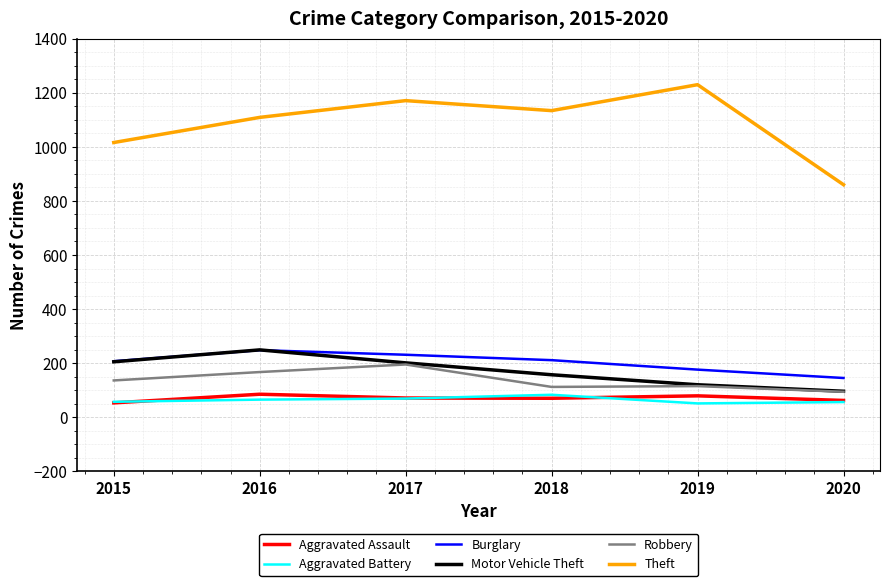

How many values in the Theft series are below 1134?

3